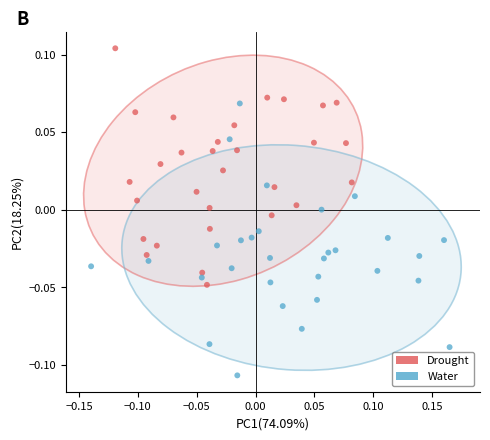

Which series has the widest spread of Y values?

Water